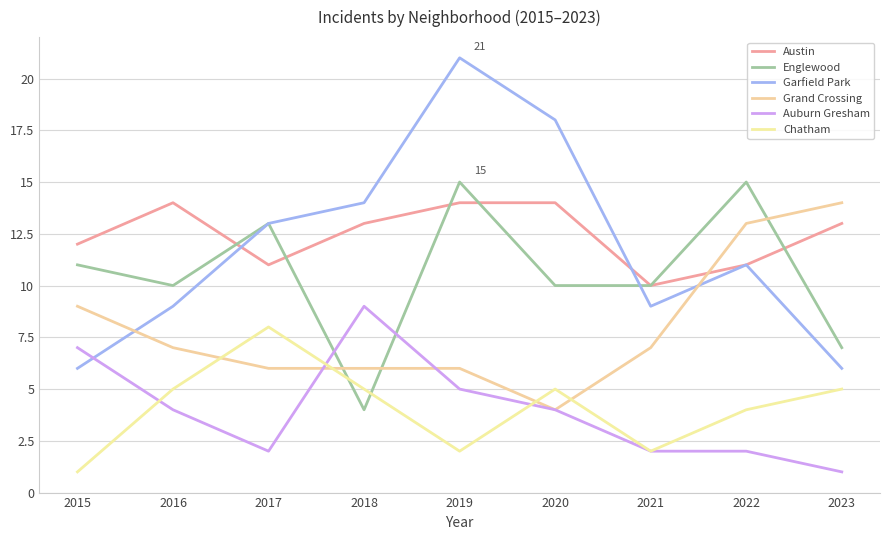

List the labels in order of Auburn Gresham value, smallest first.

2023, 2017, 2021, 2022, 2016, 2020, 2019, 2015, 2018